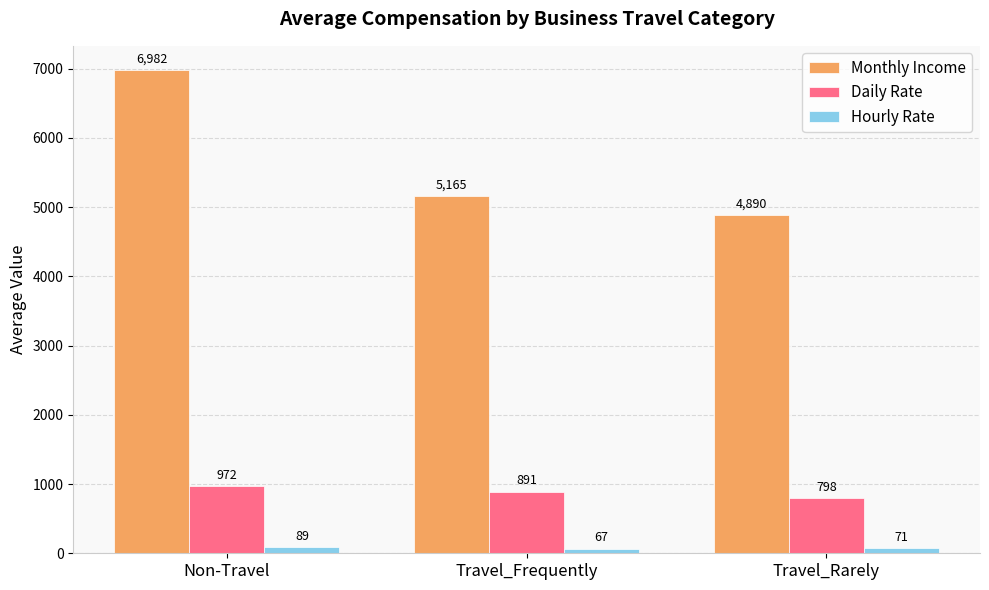

Reading left to right, extract all data points from this chart.

Monthly Income: Non-Travel=6982	Travel_Frequently=5165	Travel_Rarely=4890
Daily Rate: Non-Travel=972	Travel_Frequently=891	Travel_Rarely=798
Hourly Rate: Non-Travel=89	Travel_Frequently=67	Travel_Rarely=71